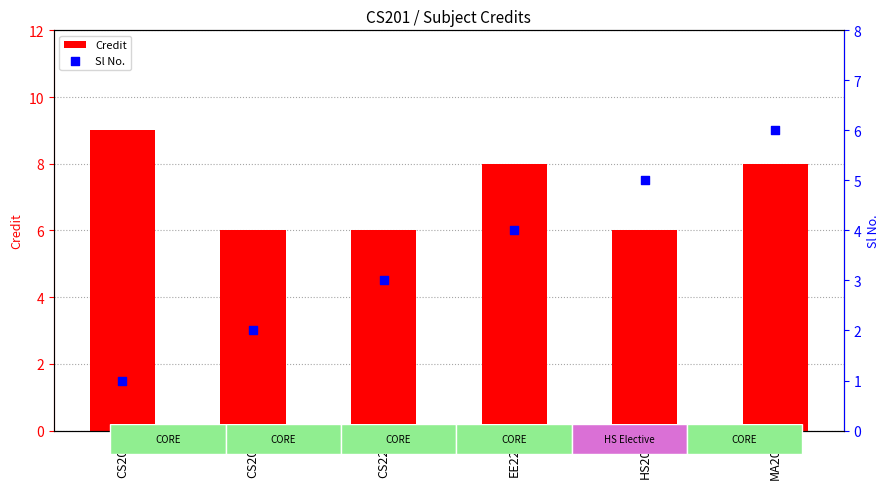

Which series contains the highest Y value?

Credit